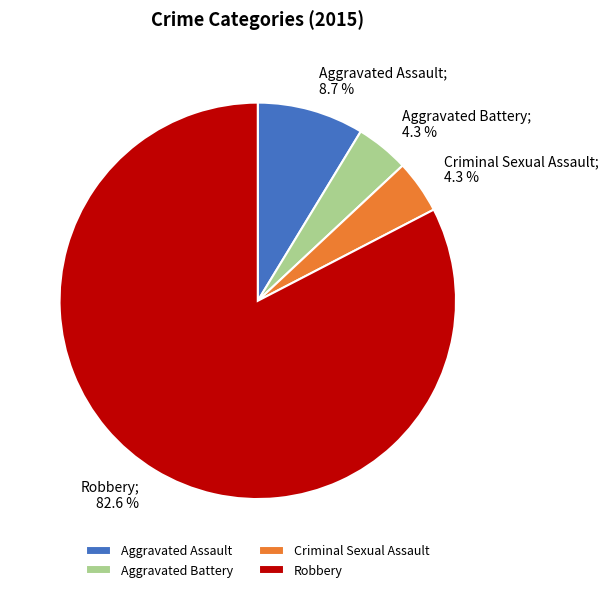

Which category has the biggest portion of the pie?

Robbery